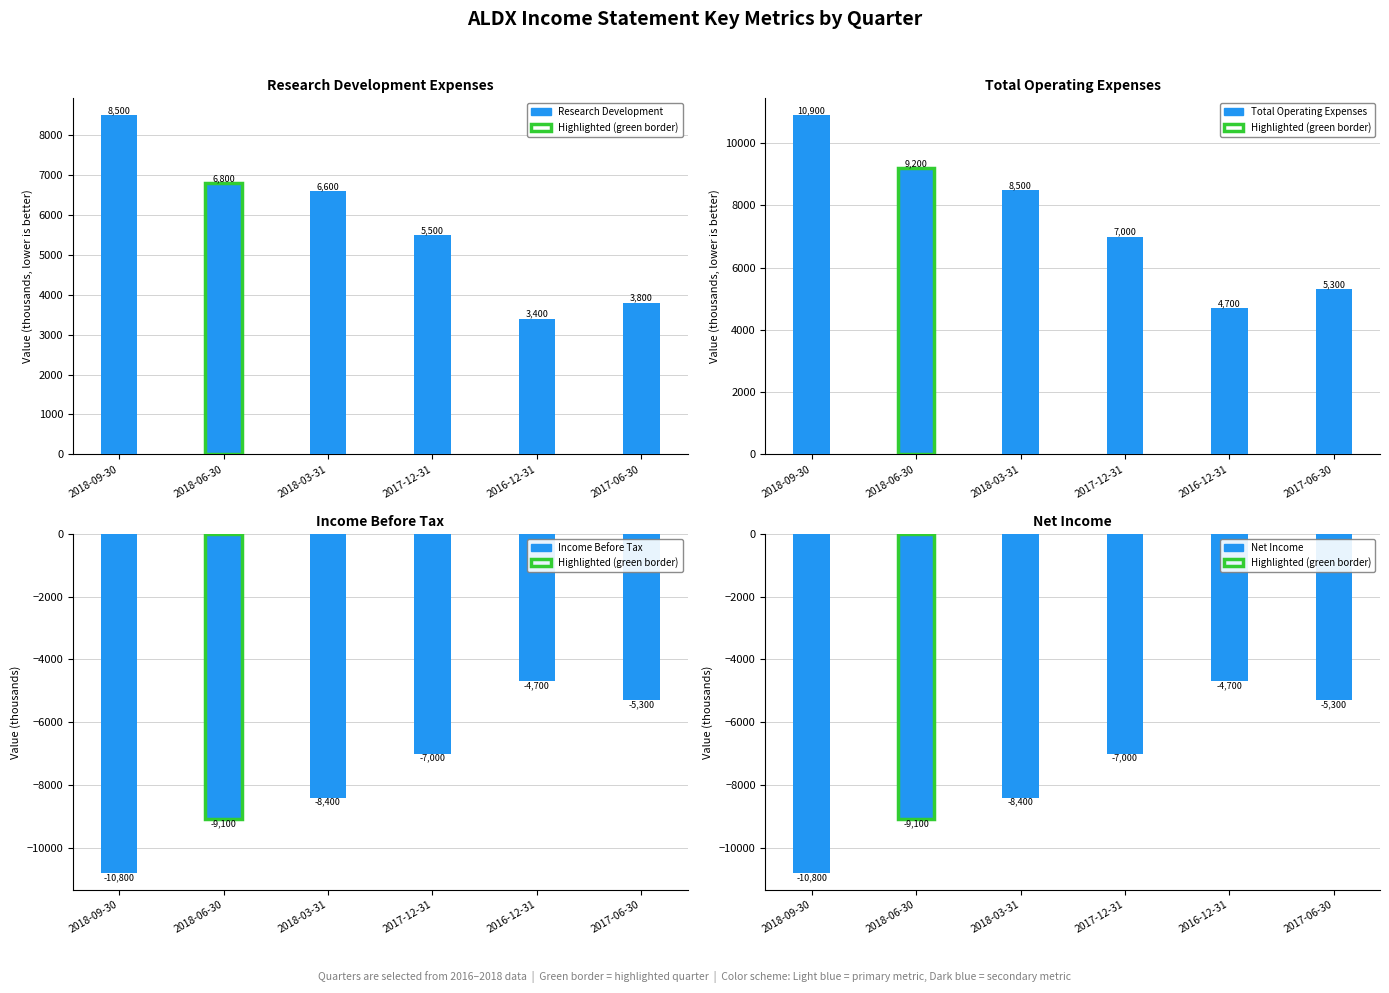

Reading left to right, extract all data points from this chart.

Research Development: 8500	6800	6600	5500	3400	3800
Total Operating Expenses: 10900	9200	8500	7000	4700	5300
Income Before Tax: -10800	-9100	-8400	-7000	-4700	-5300
Net Income: -10800	-9100	-8400	-7000	-4700	-5300